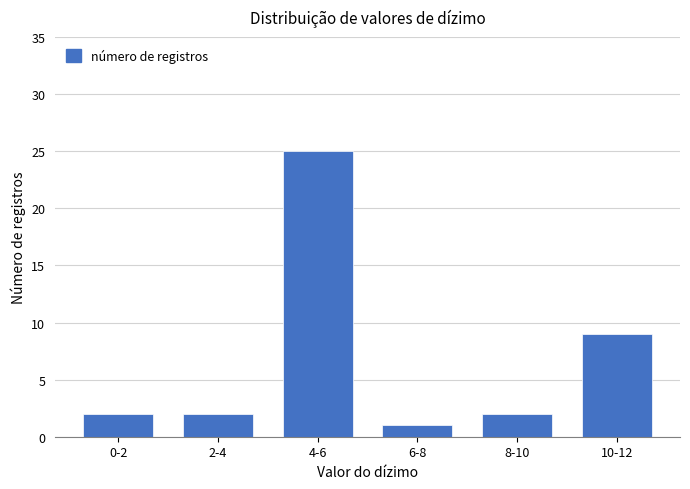

Reading left to right, extract all data points from this chart.

0-2=2	2-4=2	4-6=25	6-8=1	8-10=2	10-12=9